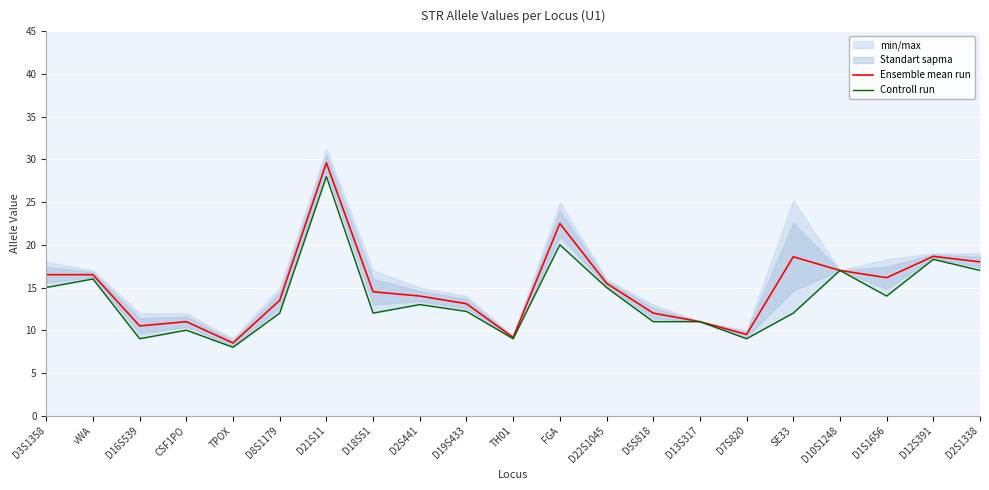

What is the value of the Ensemble mean run point at the 16th from the left?

9.5